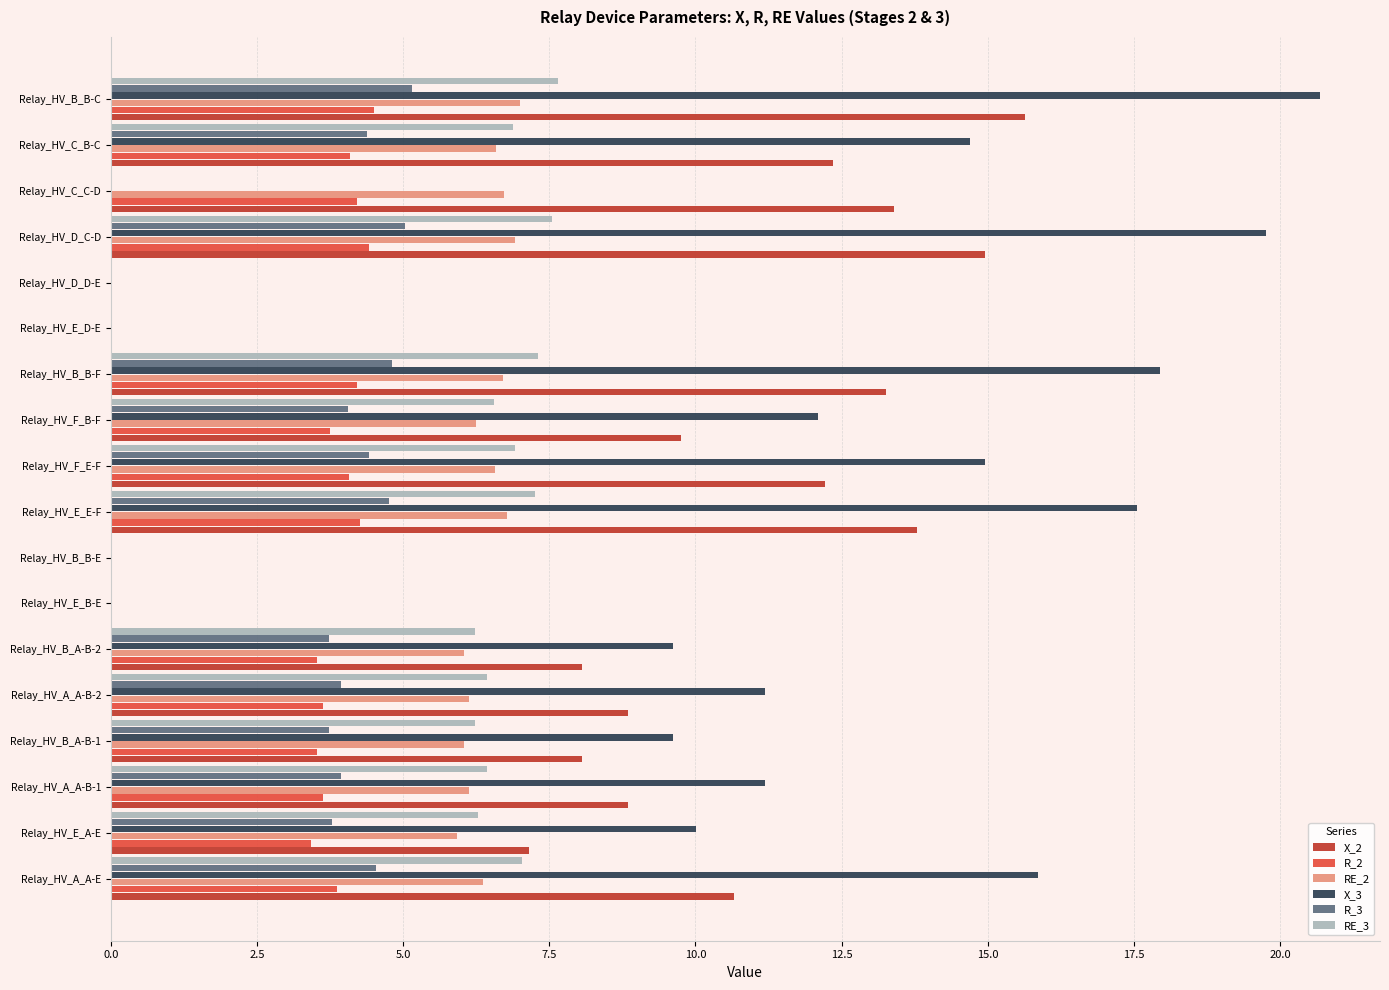

Between Relay_HV_D_D-E and Relay_HV_D_C-D, which series saw the biggest shift?

X_3